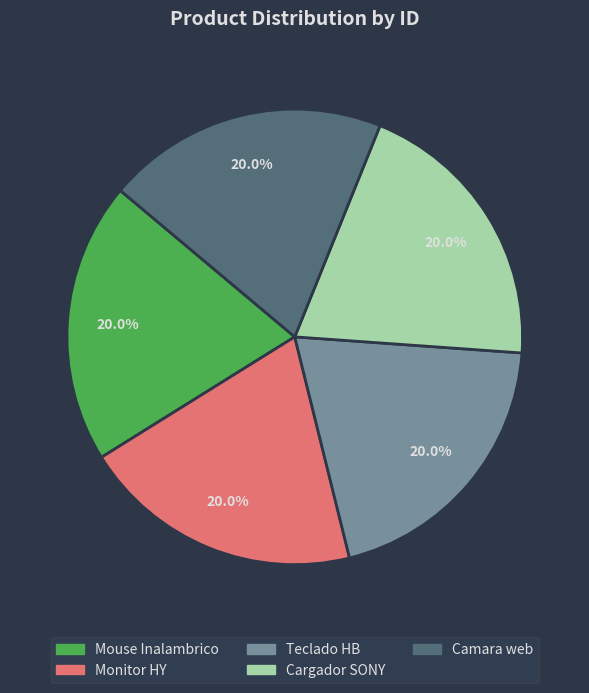

The Monitor HY slice represents 13% of the pie. True or false?

False